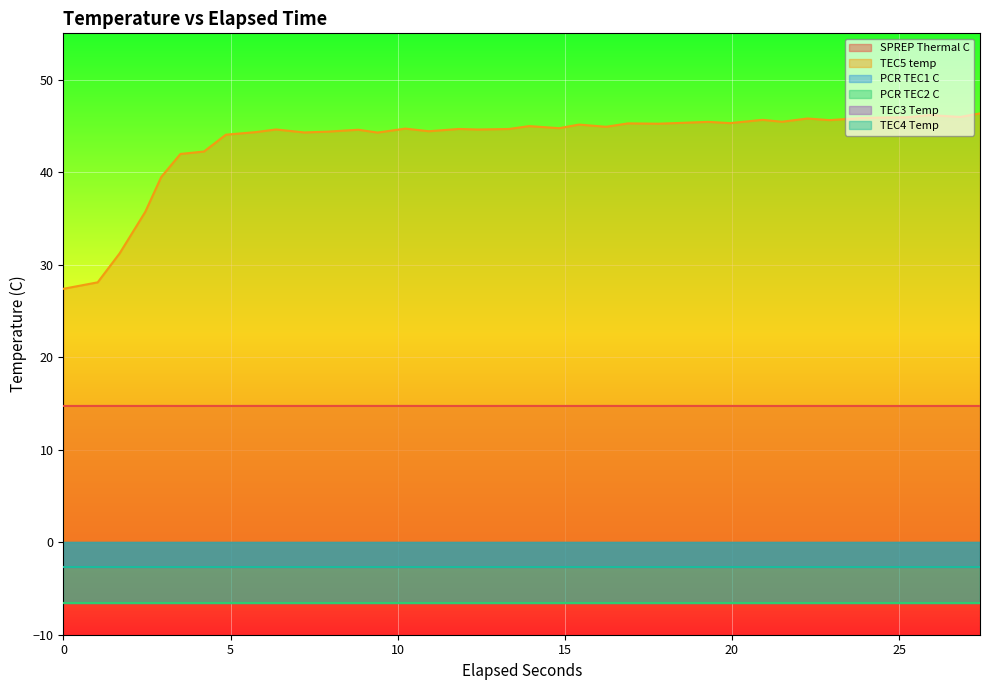

True or false: TEC5 temp and TEC3 Temp cross at least once.

False